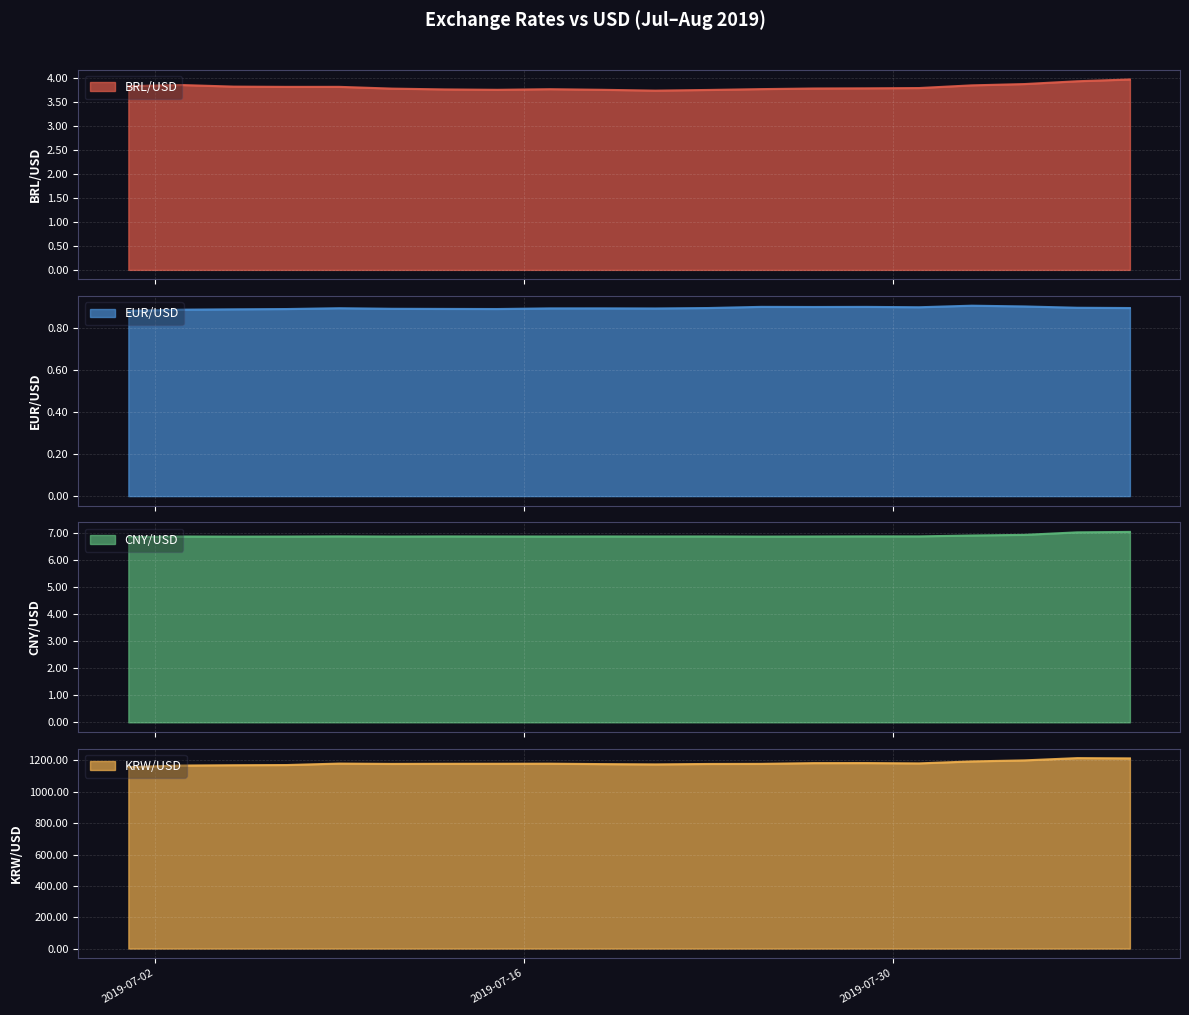

What is the value of the Eur point at the 25th from the left?

0.9